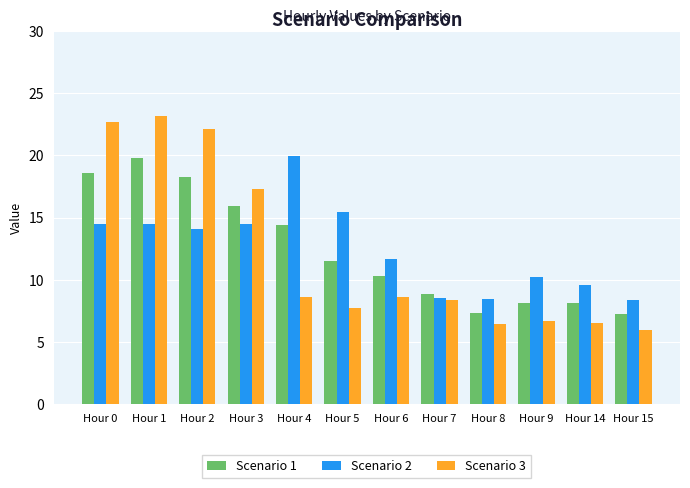

At which category does the chart reach its peak across all series?

Hour 1